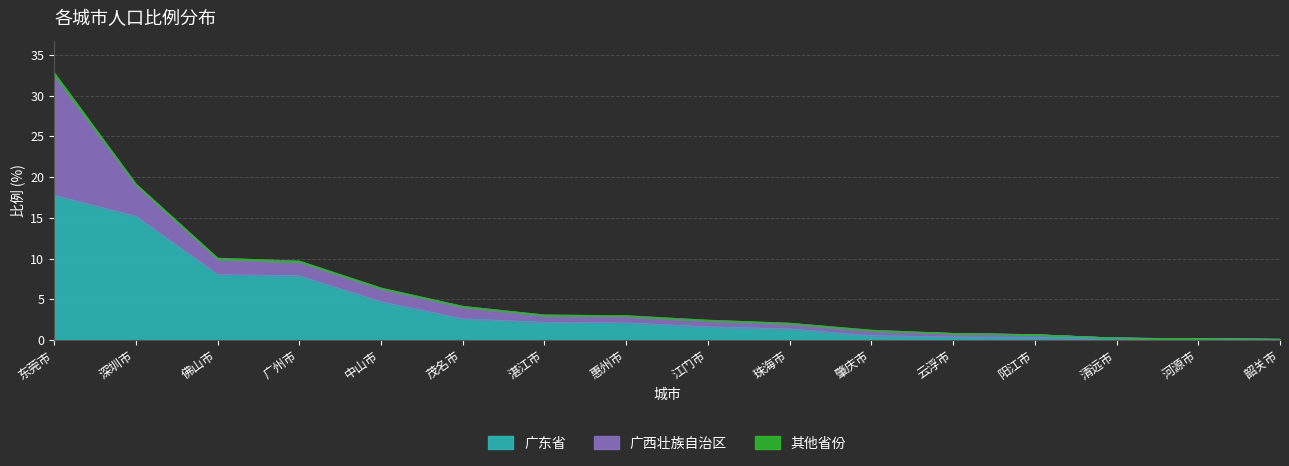

What is the approximate value of 广东省 at 肇庆市?

0.6